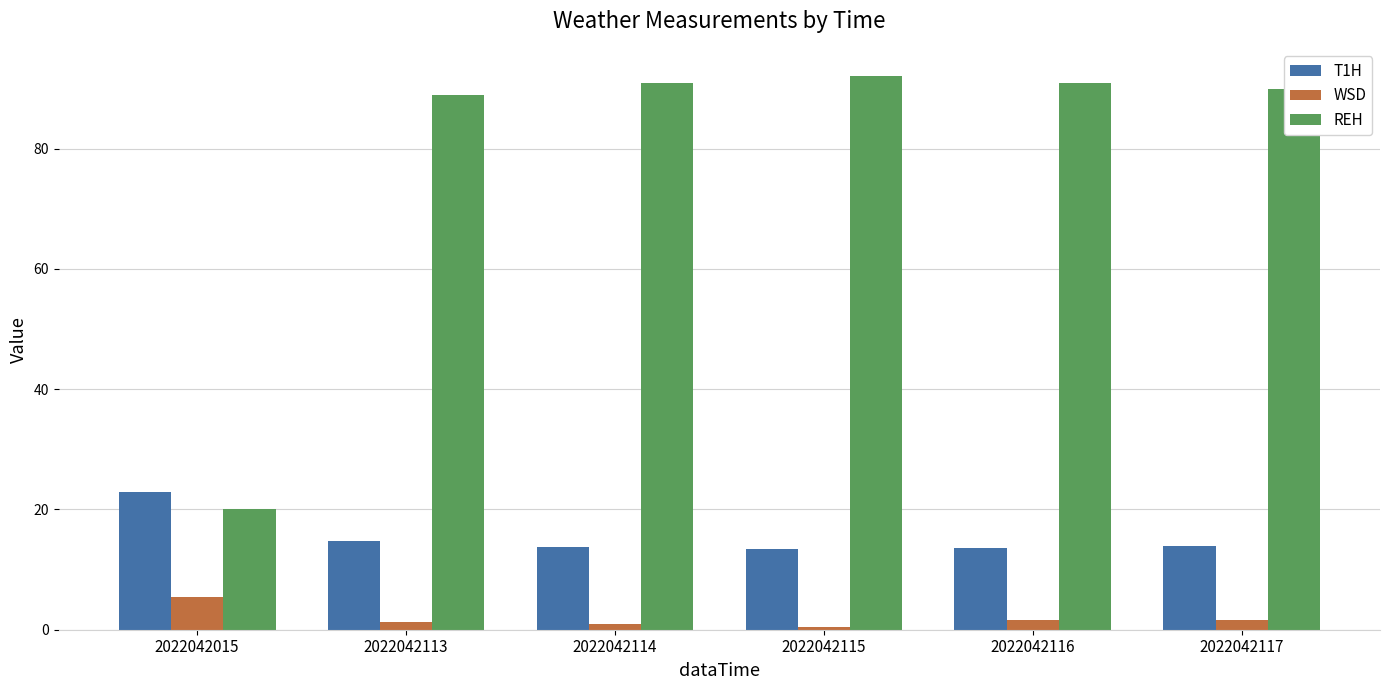

How many bars are there in each group?

3